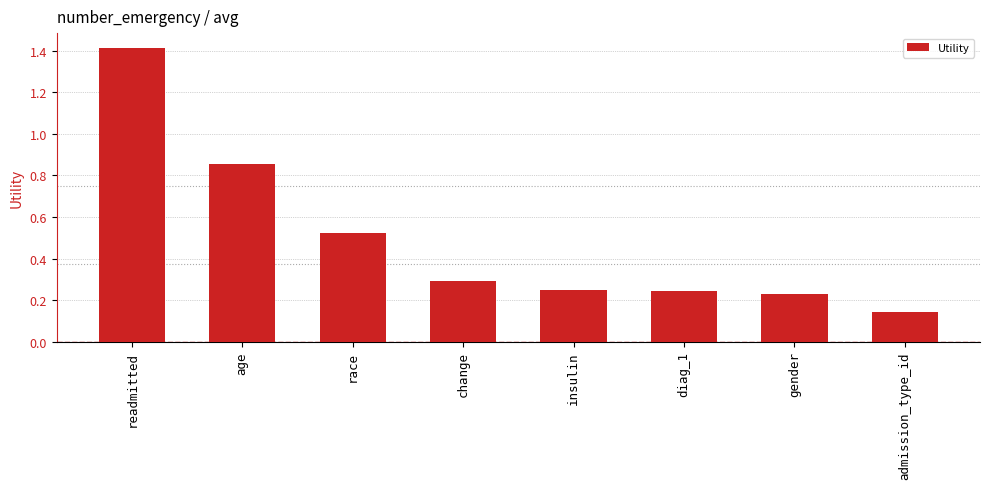

What is the sum of the values at gender and readmitted?

1.6